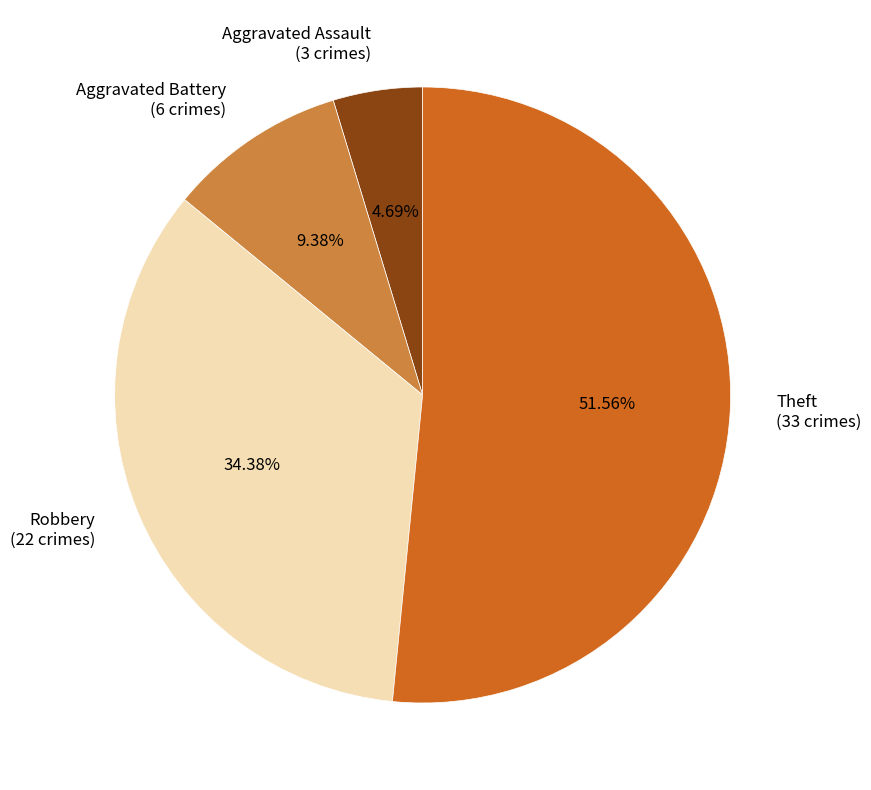

Between Aggravated Assault (3 crimes) and Robbery (22 crimes), which is larger?

Robbery (22 crimes)